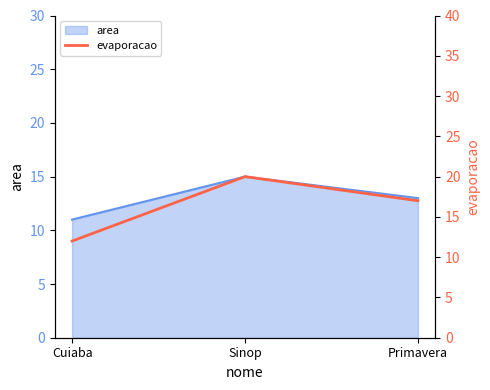

True or false: area has a value of 26 at Sinop.

False